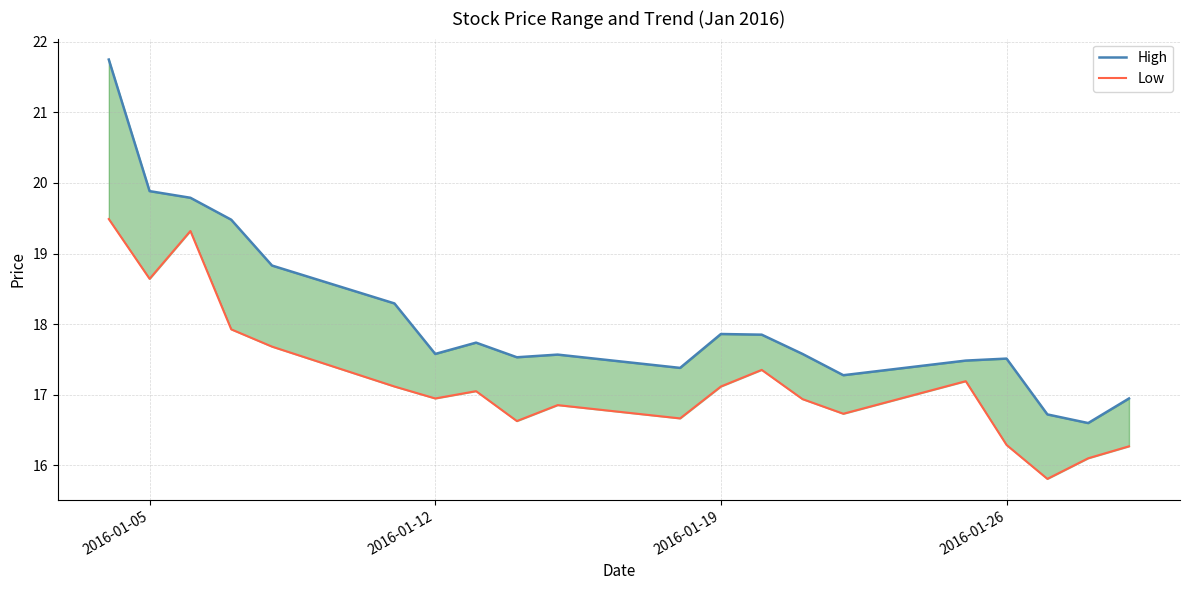

Which series has the largest total across all categories?

High